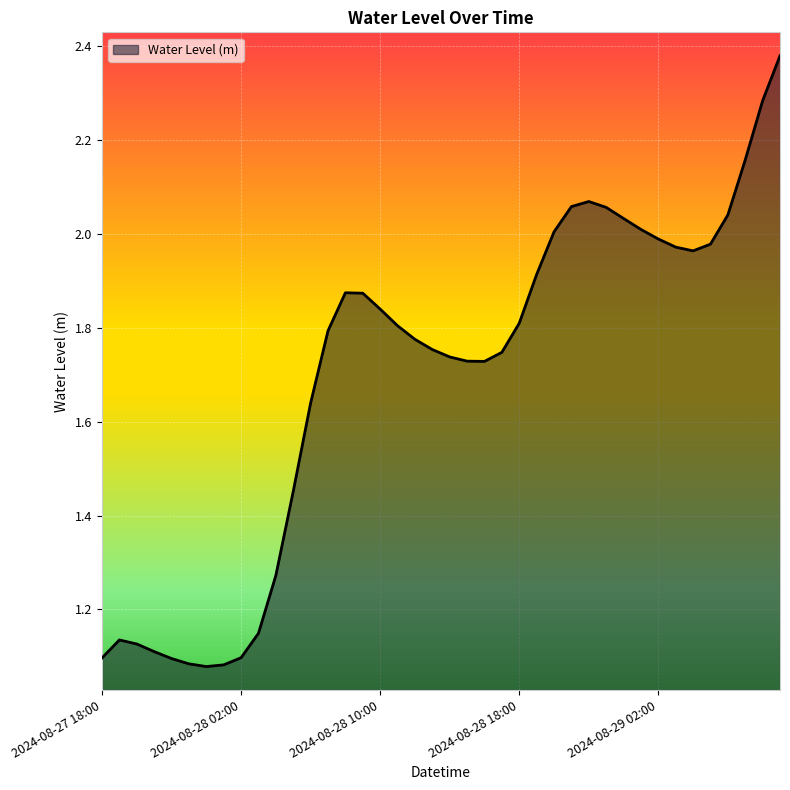

How many lines are shown in the chart?

1